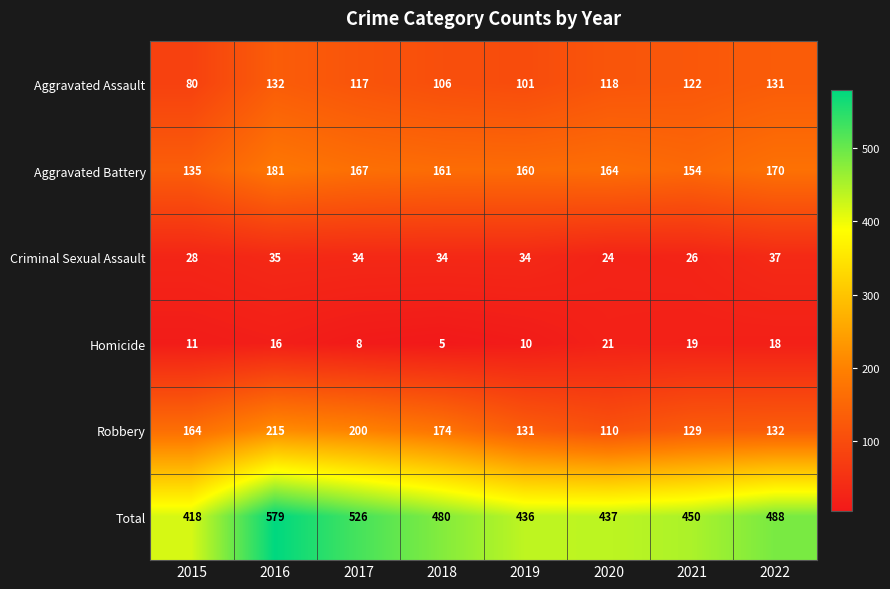

At 2016, list the series in order from largest to smallest.

Total, Robbery, Aggravated Battery, Aggravated Assault, Criminal Sexual Assault, Homicide